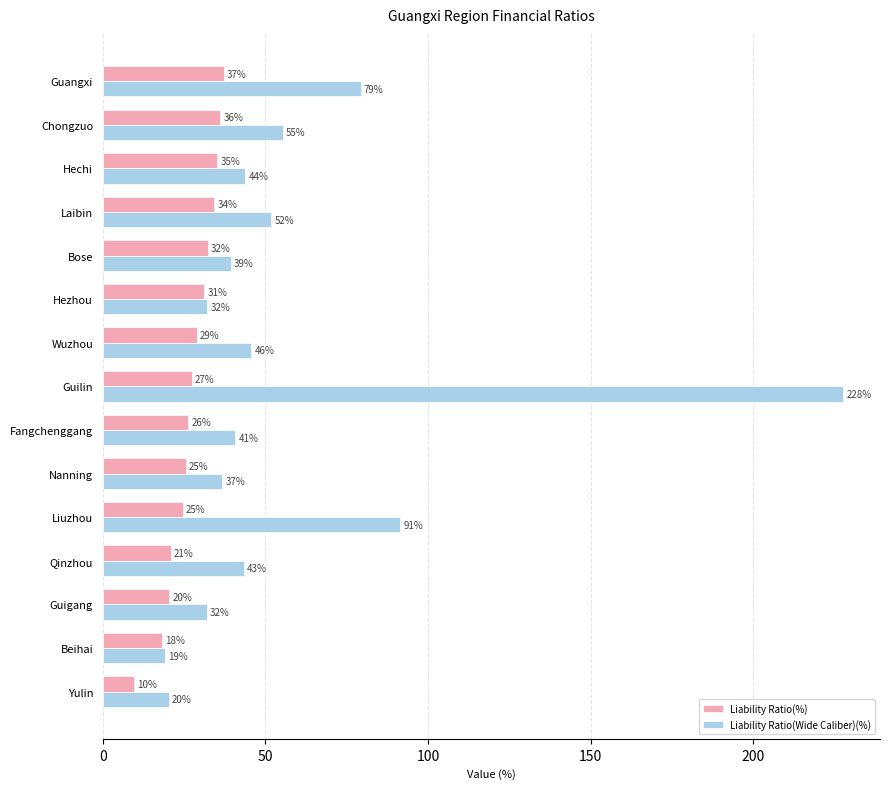

What is the value of the Liability Ratio(%) bar at the 9th from the left?

26.2